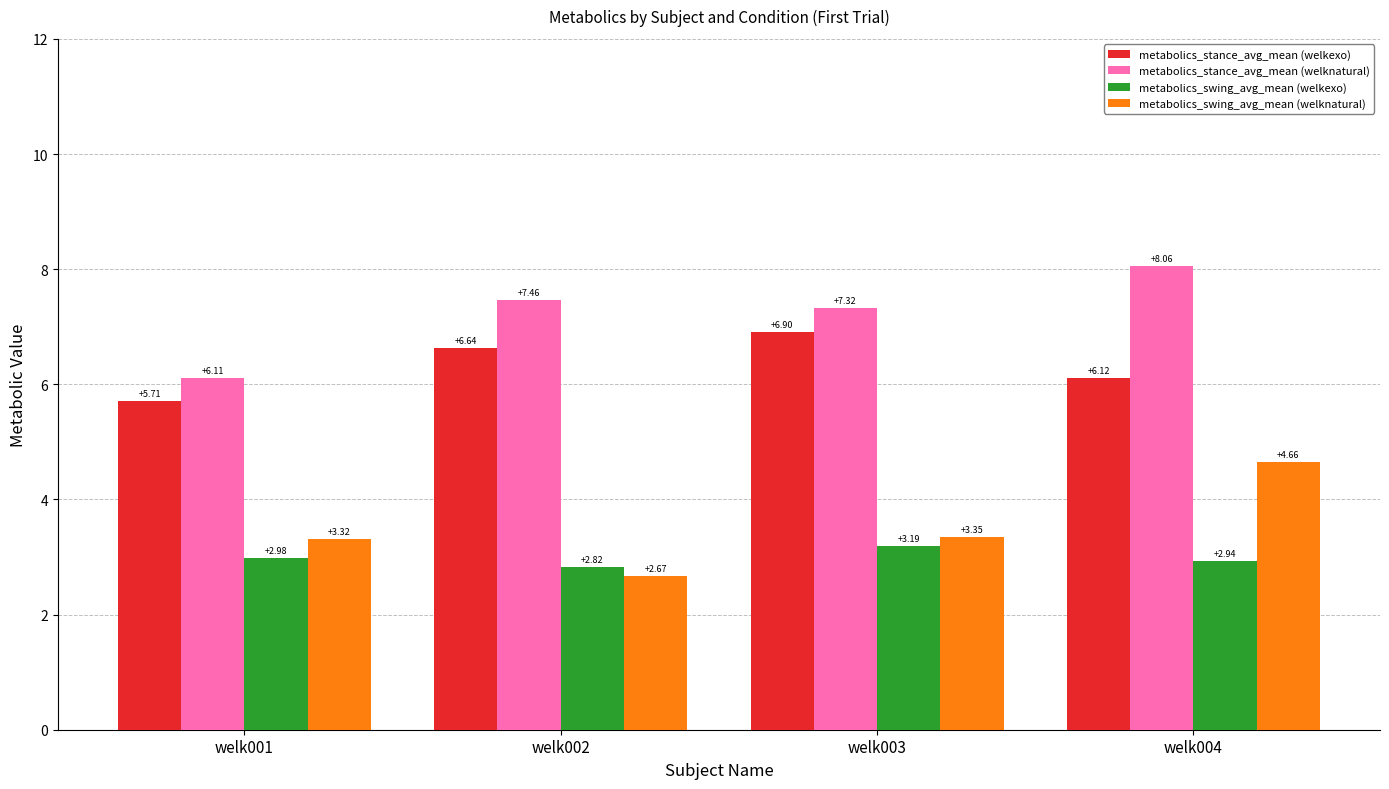

Which series has the widest spread of values?

metabolics_swing_avg_mean (welknatural)